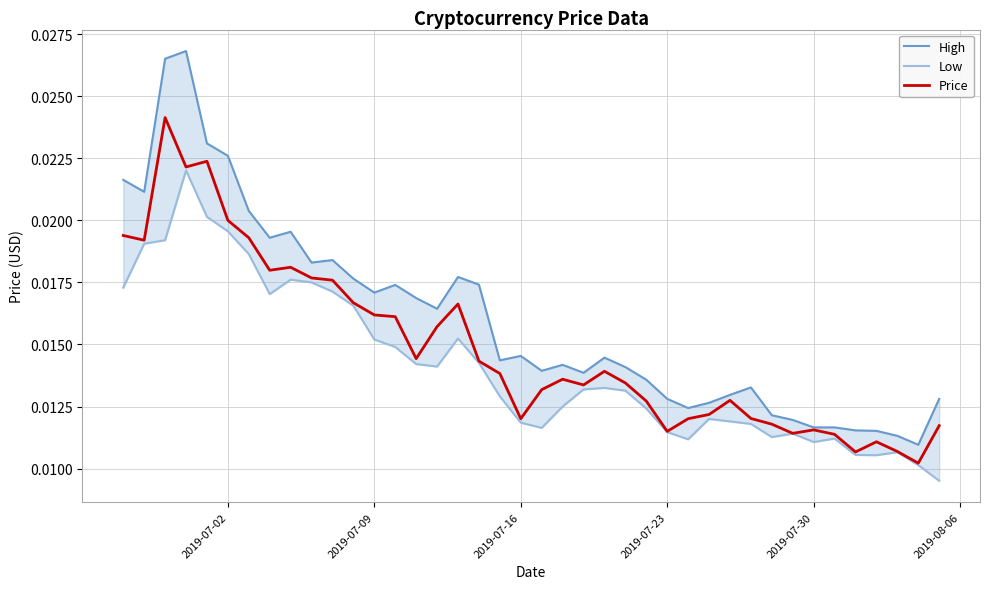

How many Price values are between 0 and 1?

40